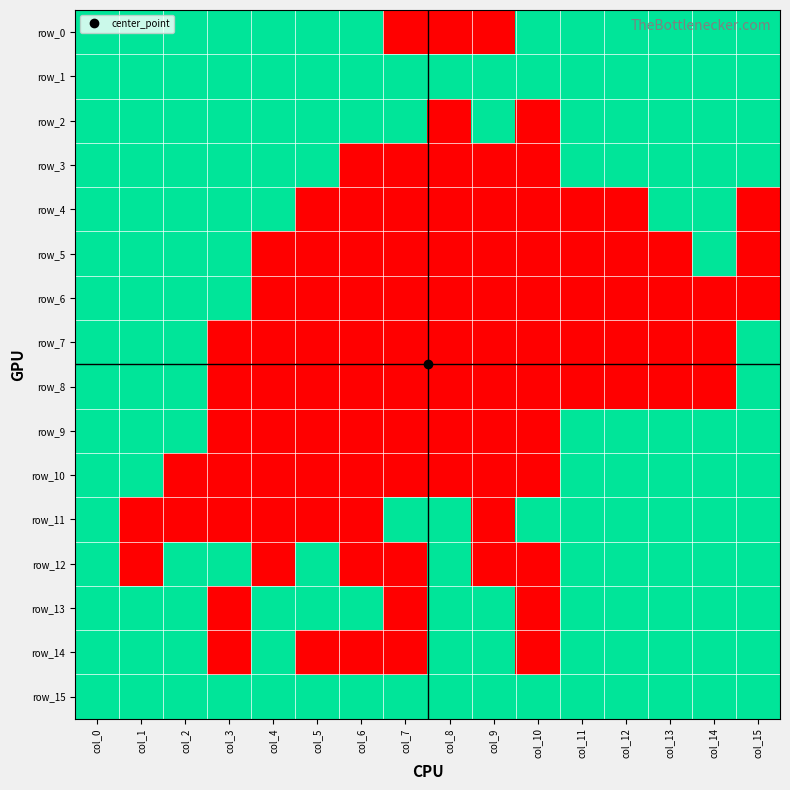

What is the difference between the row_12 values at col_12 and col_1?

1